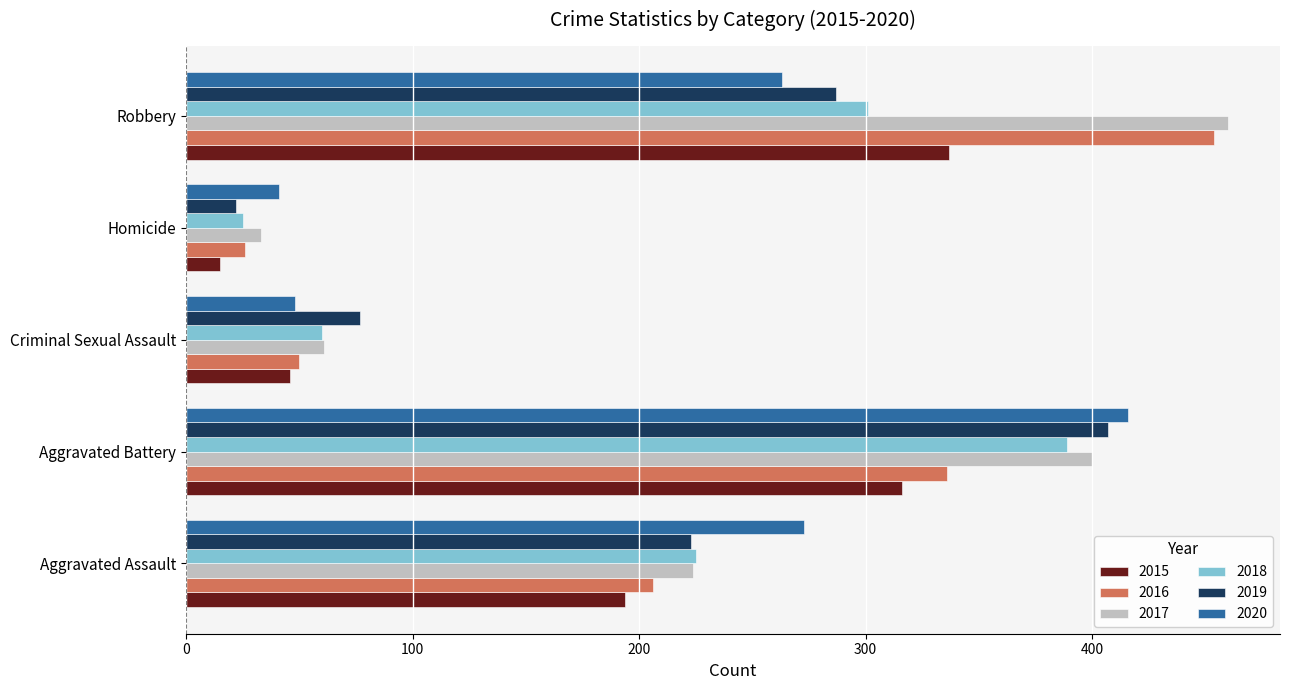

Is the value of 2019 at Aggravated Battery greater than the value of 2018 at Aggravated Assault?

Yes